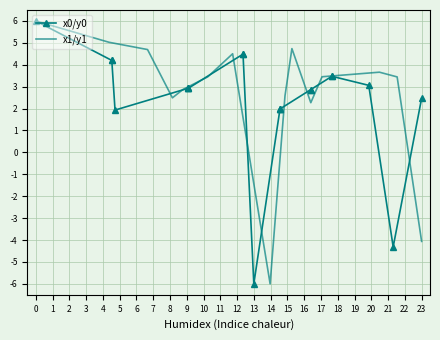

What is the difference between the highest and lowest values at 16?

0.2